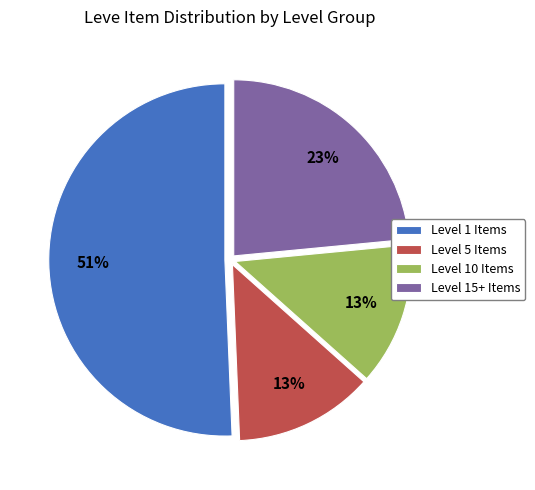

To the nearest percent, what is the difference between the largest and smallest slice percentages?

38%